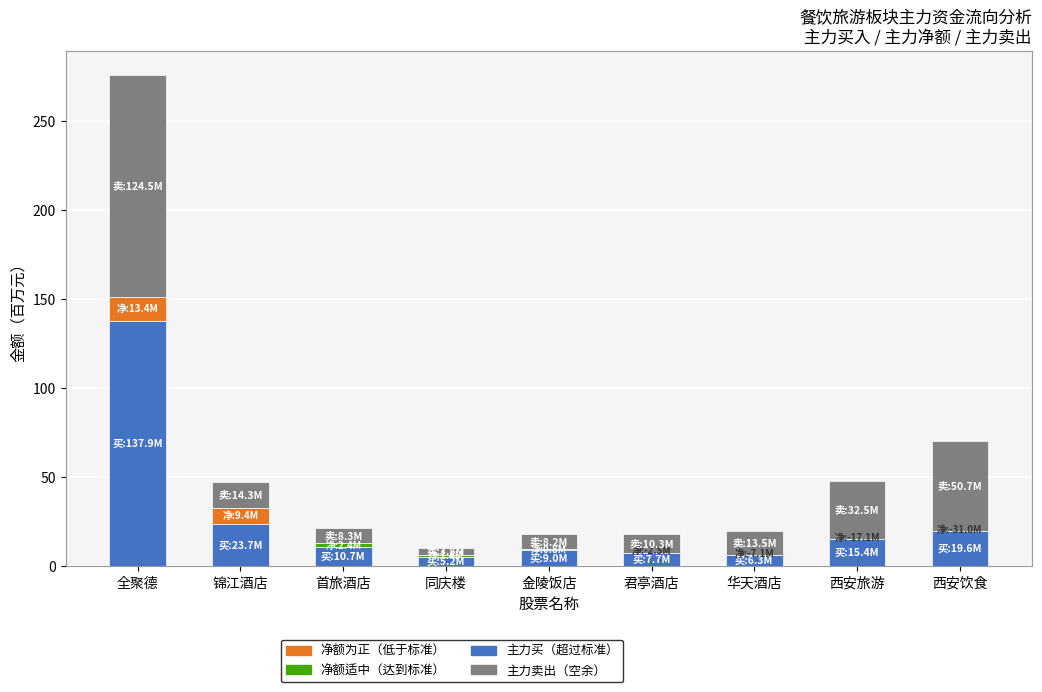

What is the sum of the values at 锦江酒店 and 同庆楼?

28.8